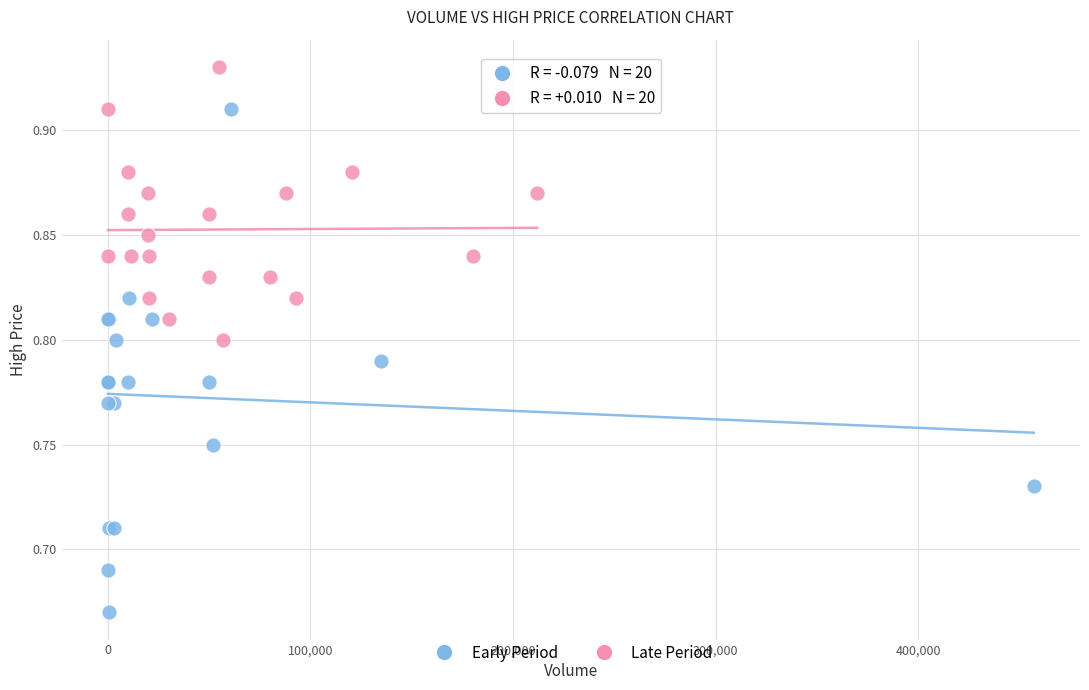

Which series reaches the minimum Y coordinate?

Early Period